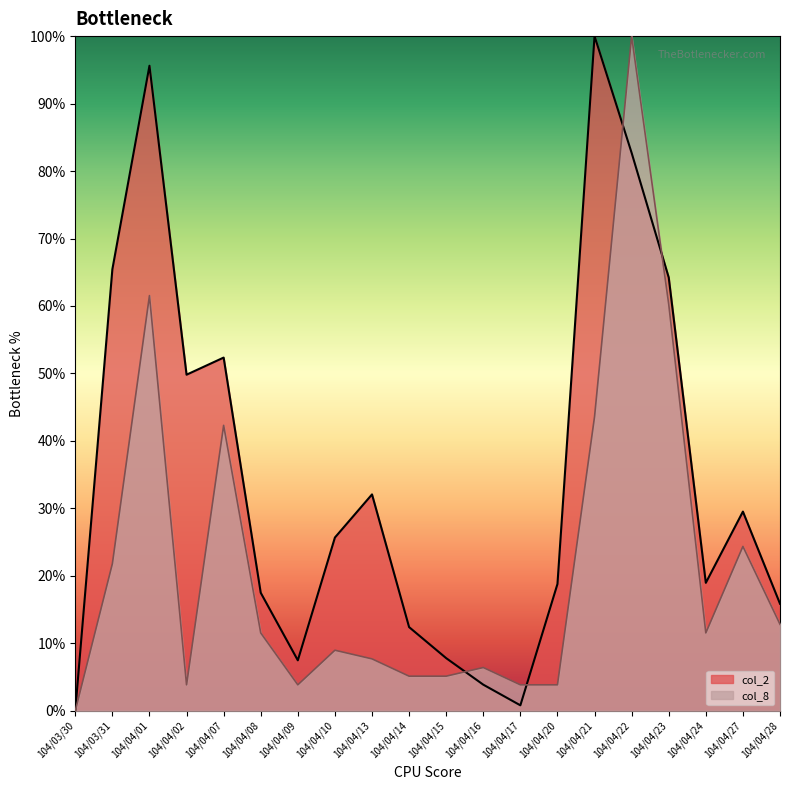

Between which two adjacent categories do col_2 and col_8 first intersect?

104/04/15 and 104/04/16